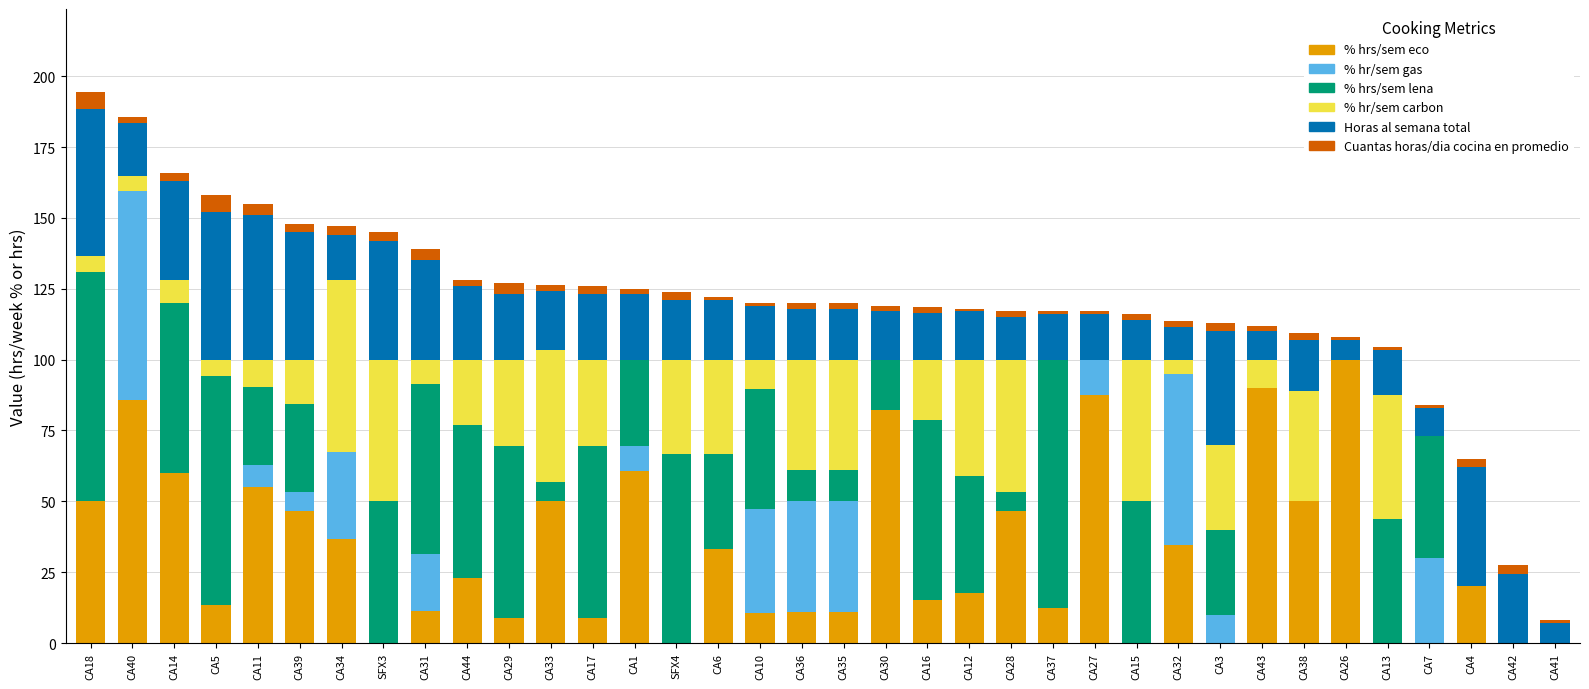

Are the bars grouped side by side (vs. stacked)?

No